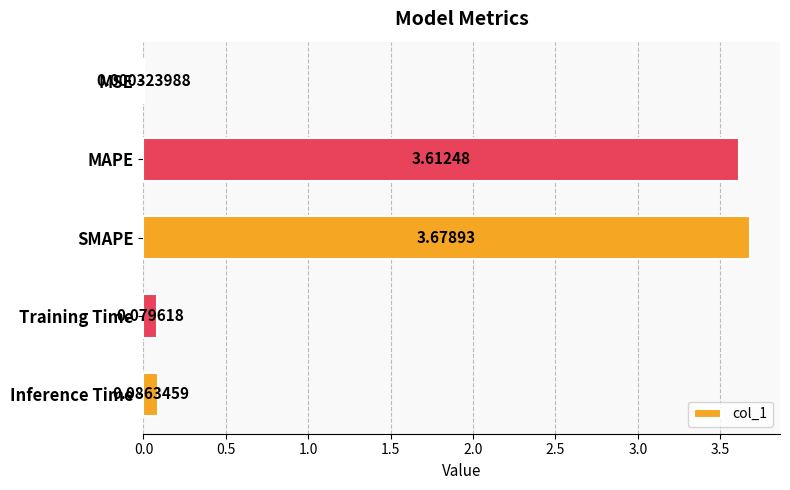

What is the sum of the values at MSE and MAPE?

3.6